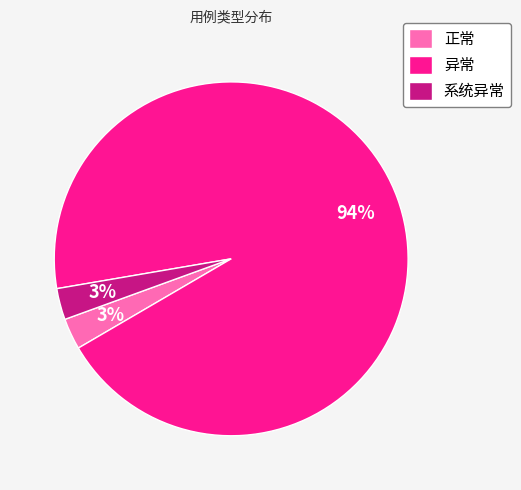

What percentage is the 异常 slice, to the nearest percent?

94%